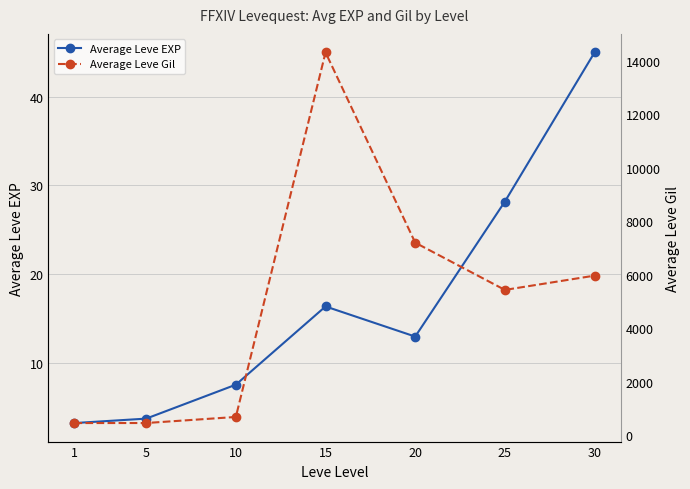

What is the sum of all Average Leve EXP values?

116.8